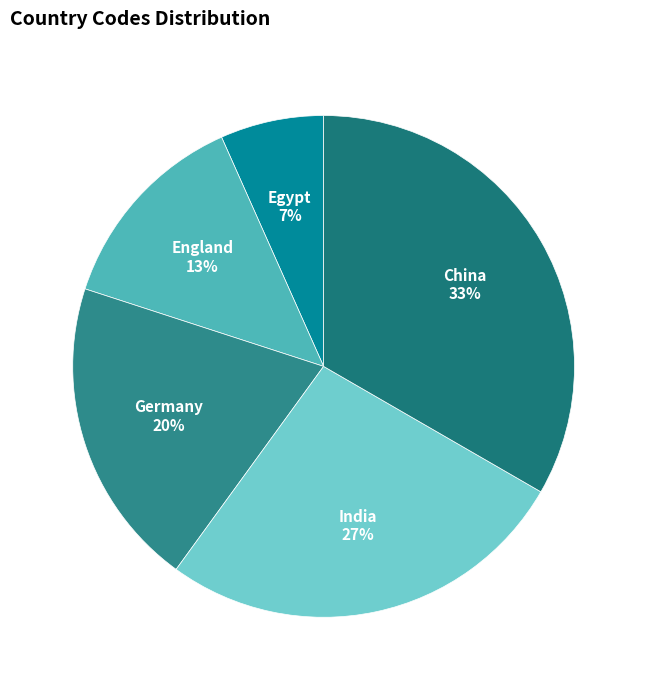

How many segments does this pie chart have?

5